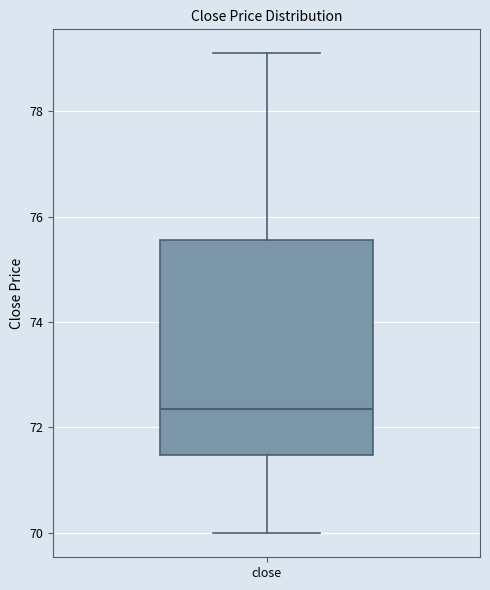

Where is the upper edge of the box for close on the y-axis? The values are not printed on the chart, so give them approximately, as read against the axis.

75.6